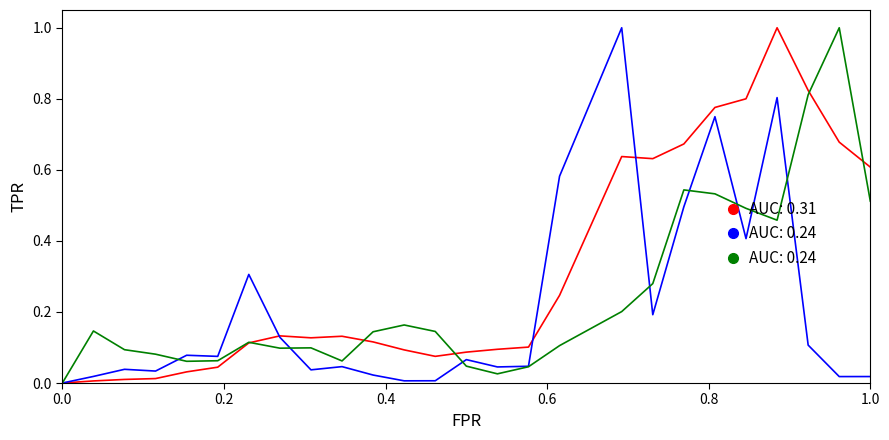

True or false: selected has a value of 0.0 at 1.0.

False